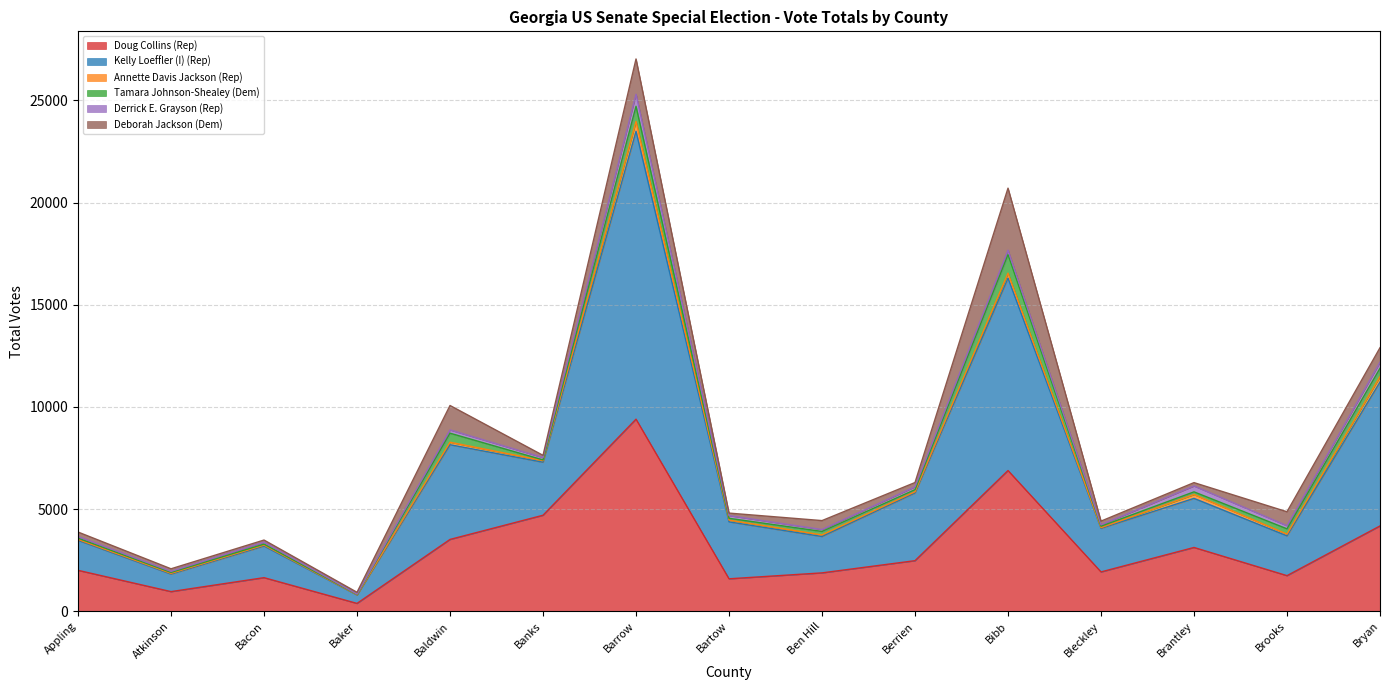

What is the label of the 5th point from the right?

Bibb